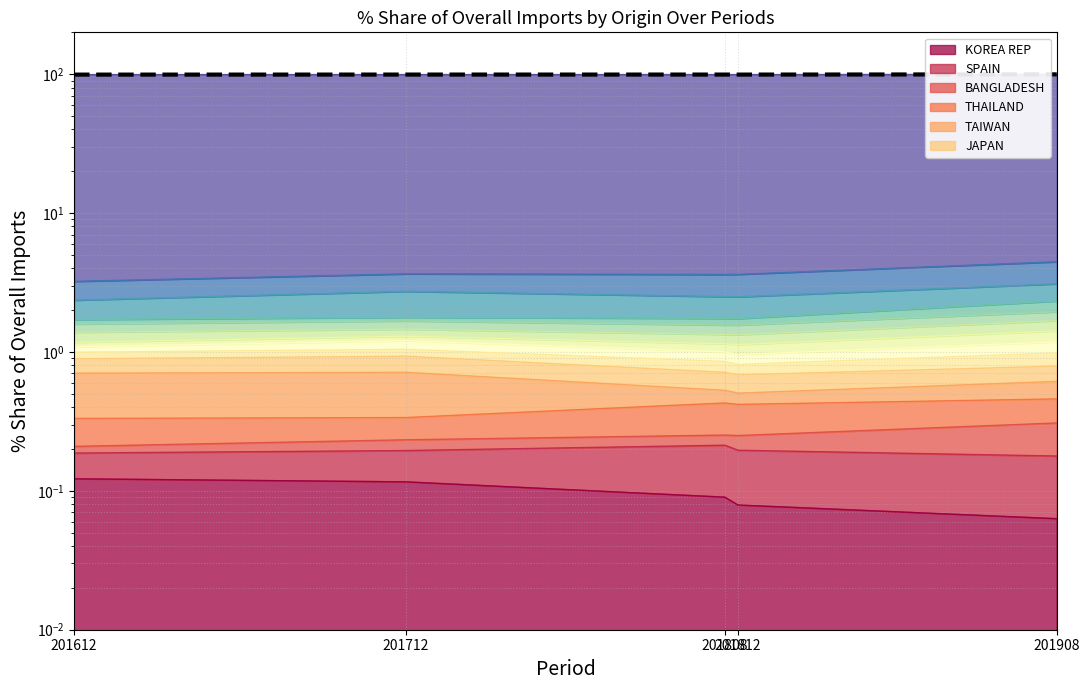

Reading left to right, transcribe all the data shown in this chart.

99.2	99.3	99.3	99.3	99.6